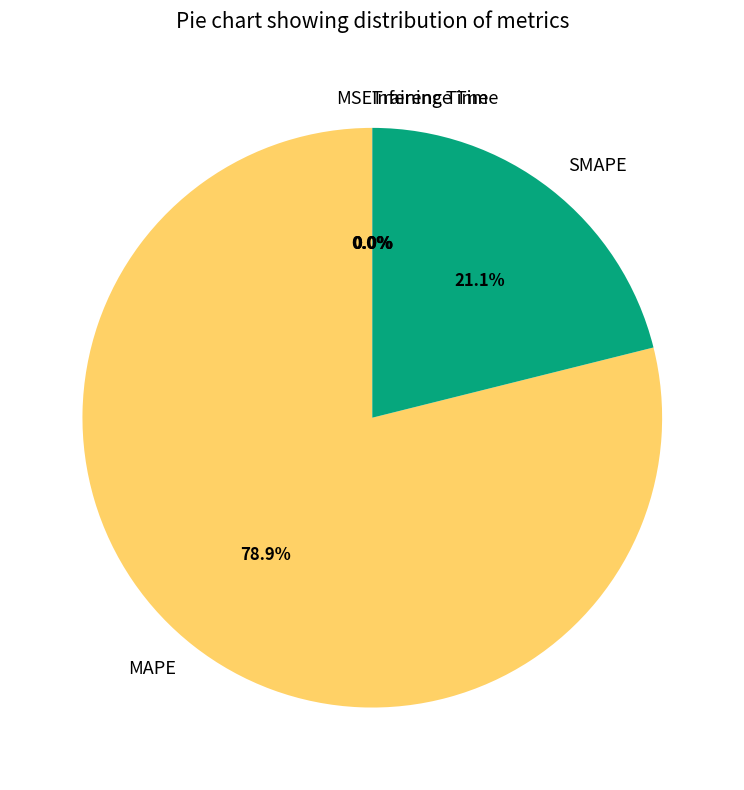

What is the largest slice in the pie chart?

MAPE